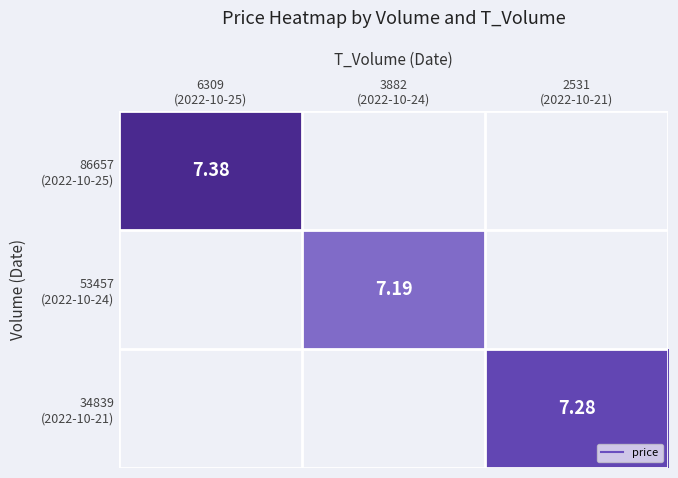

Which has a higher value, 2531
(2022-10-21) or 6309
(2022-10-25)?

6309
(2022-10-25)